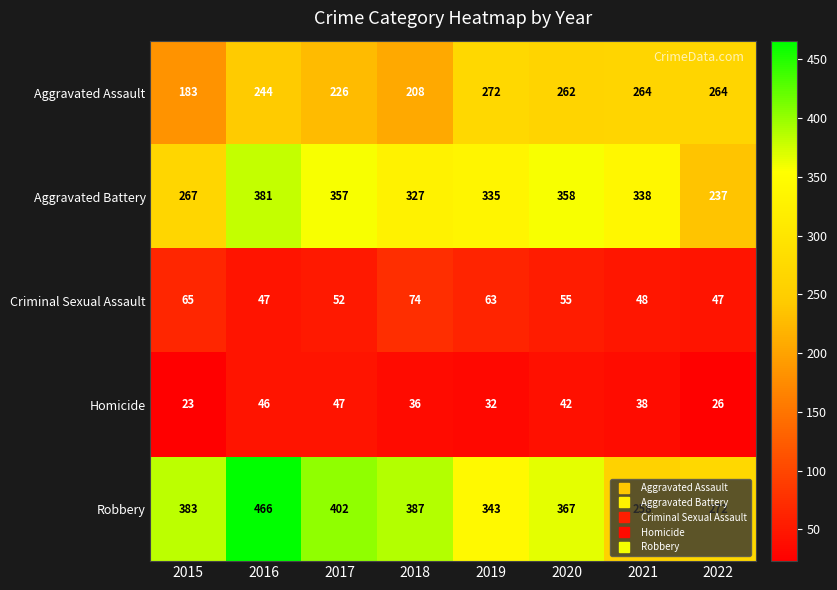

Which series changed the most between 2019 and 2020?

Robbery